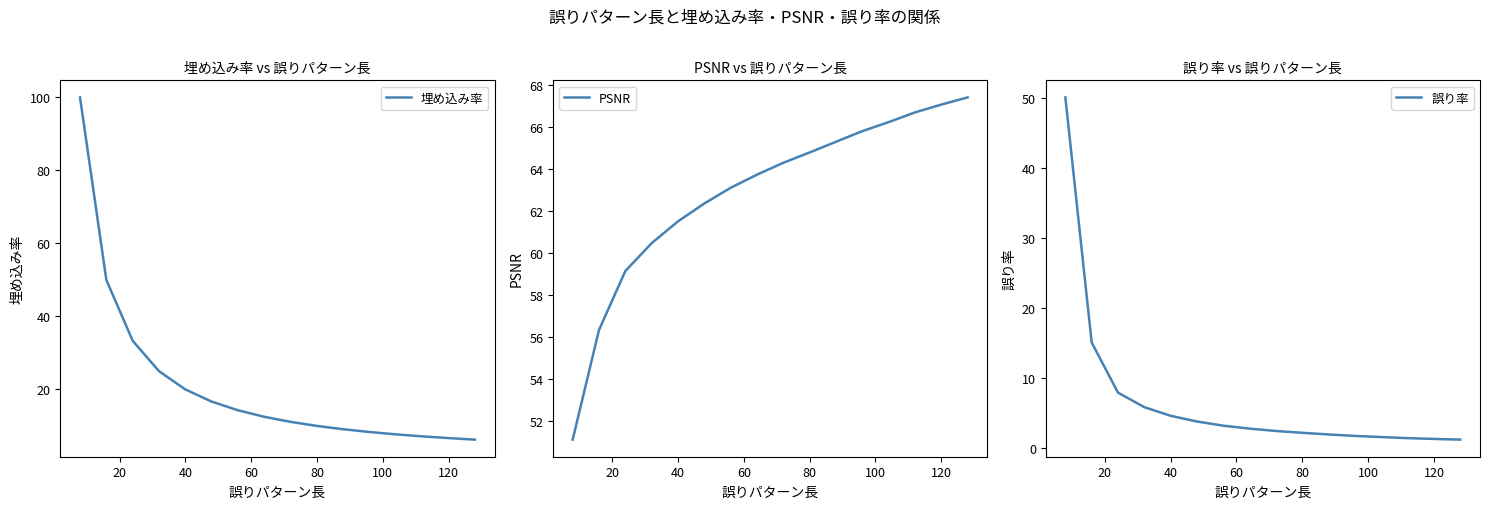

Is the value of 埋め込み率 at 140 greater than the value of PSNR at 15?

No